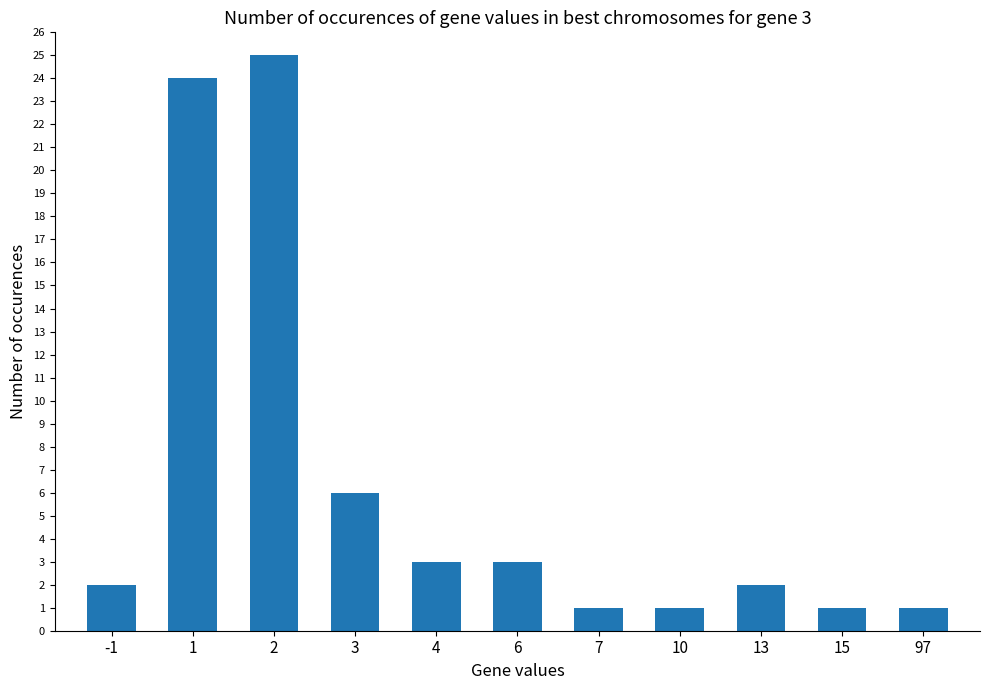

What is the difference between the maximum and minimum values?

24